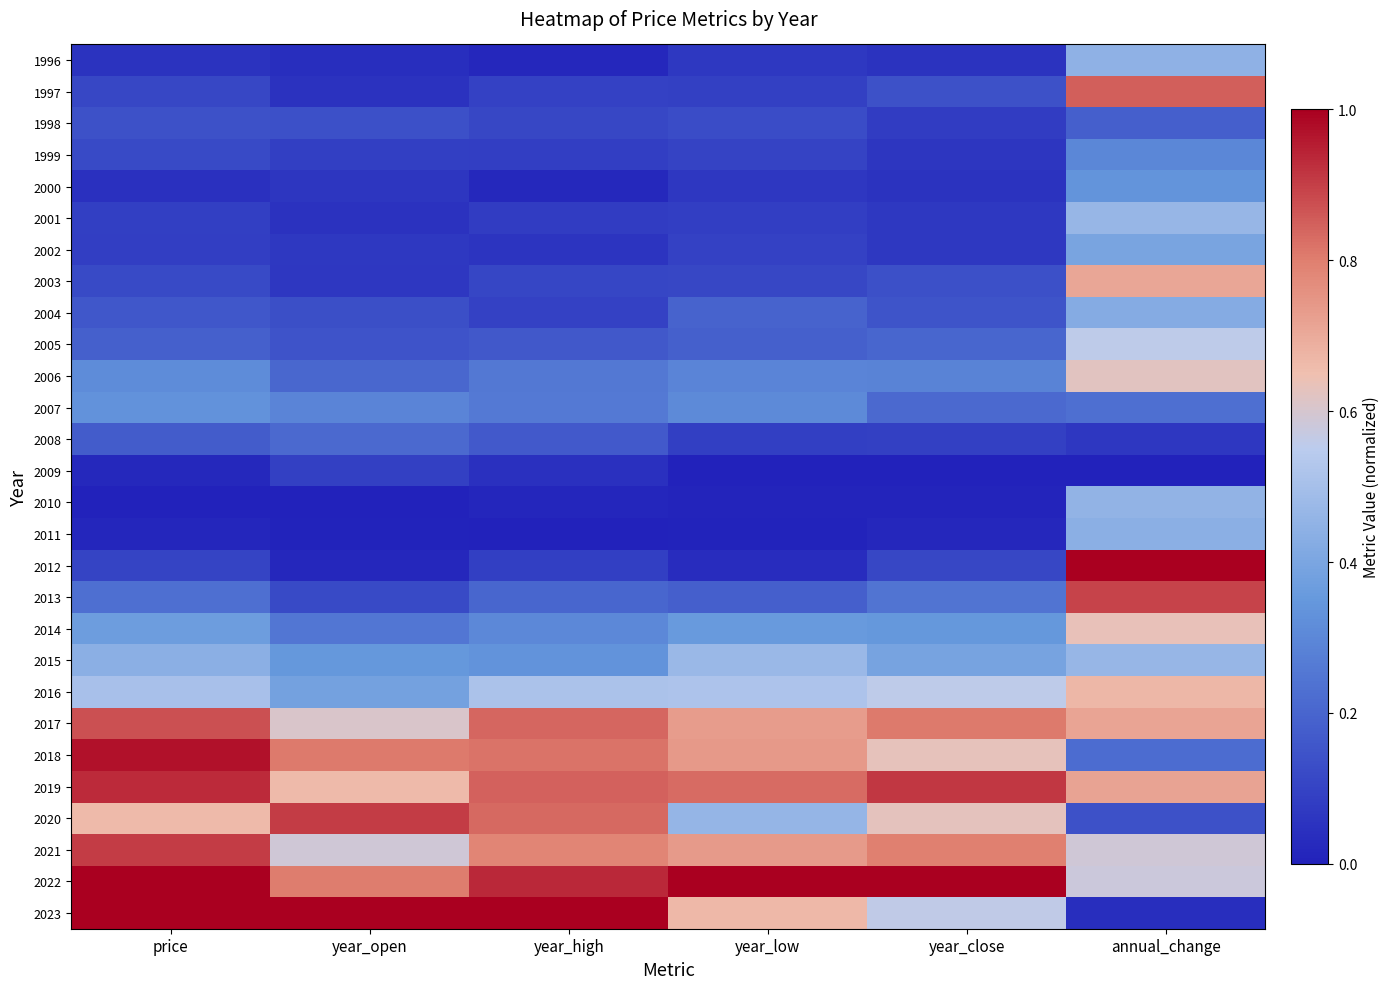

Rank the series at annual_change from highest to lowest value.

2012, 2013, 1997, 2019, 2017, 2003, 2016, 2014, 2006, 2021, 2022, 2005, 2015, 2001, 2010, 1996, 2011, 2004, 2002, 2000, 1999, 2007, 2018, 1998, 2020, 2008, 2023, 2009